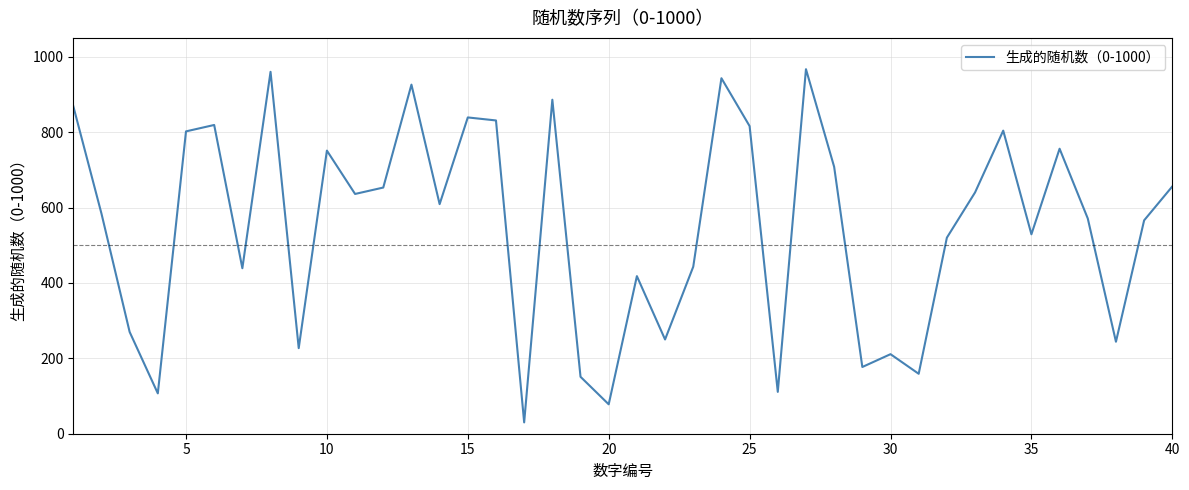

What is the difference between the maximum and minimum values?

937